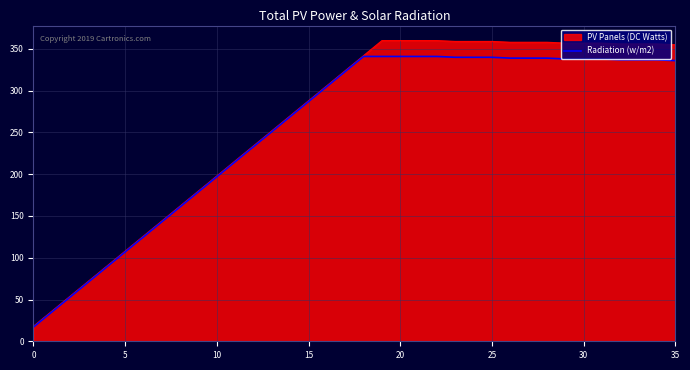

What is the smallest value displayed?

17